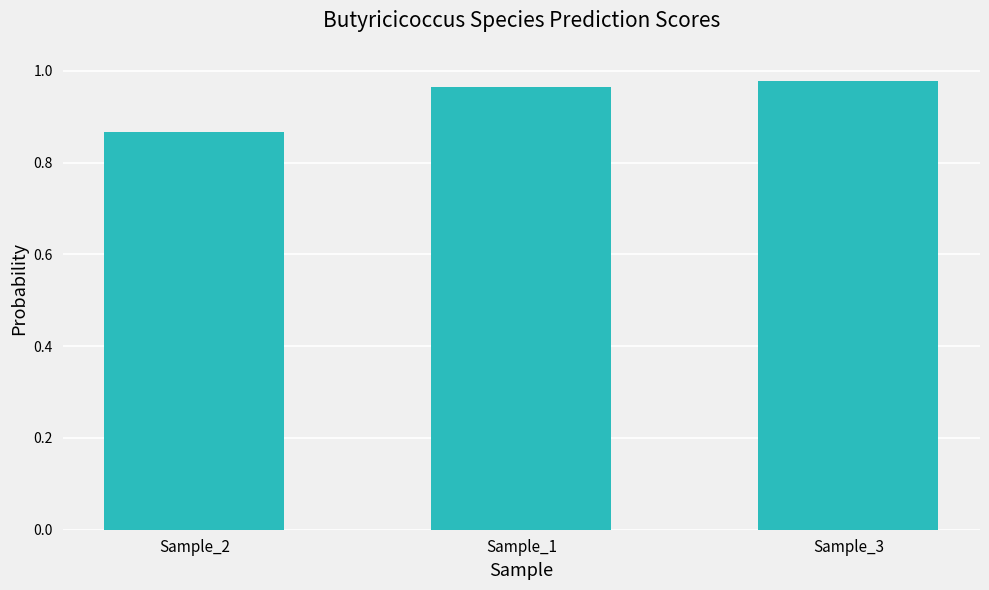

What is the difference between the maximum and minimum values?

0.1